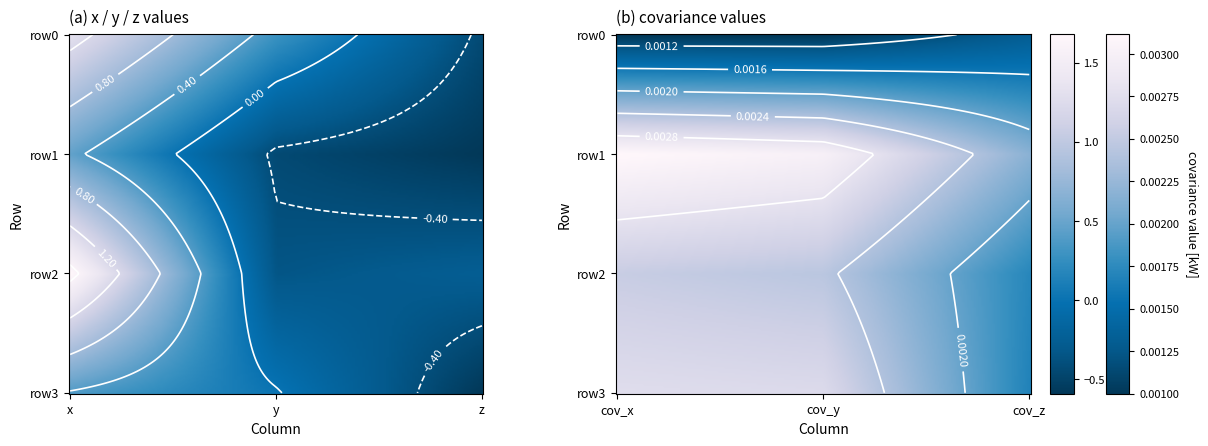

Which series changed the most between 0 and 3?

row2